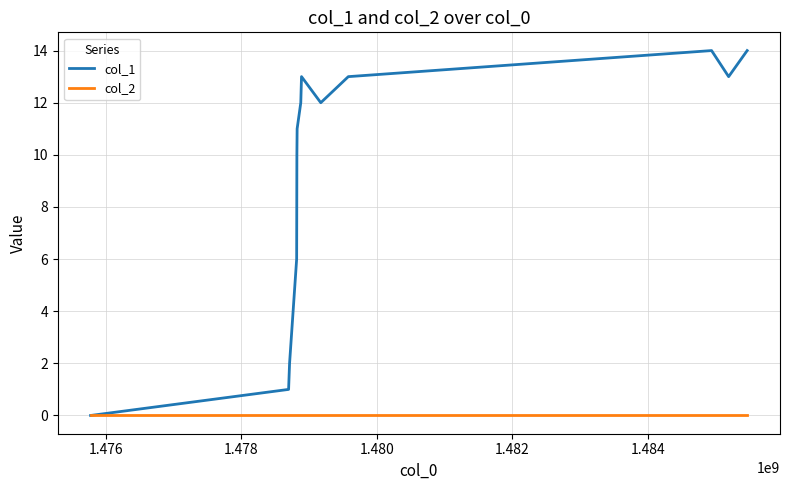

Count the number of data series in this chart.

2